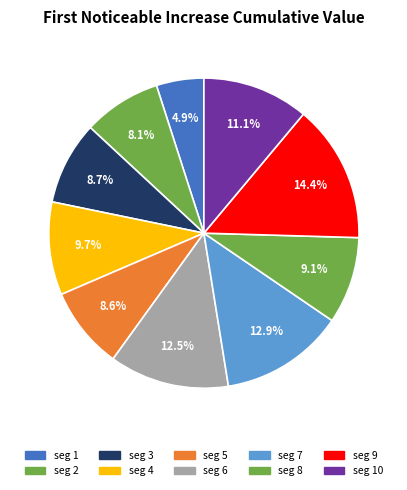

Count the number of slices in the pie.

10